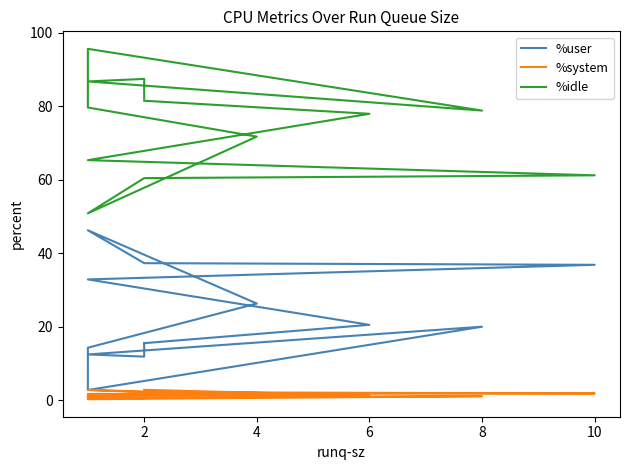

What are all the series names shown in the legend?

%user, %system, %idle